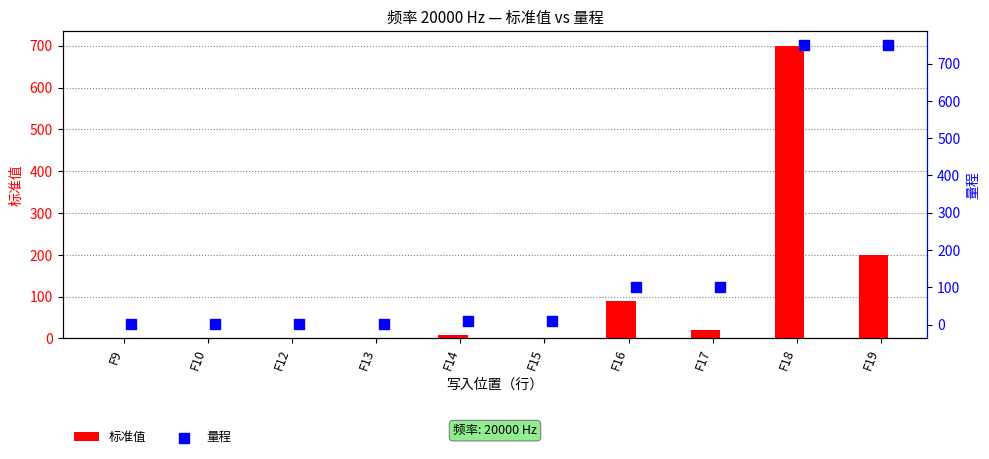

What are all the series names shown in the legend?

标准值, 量程